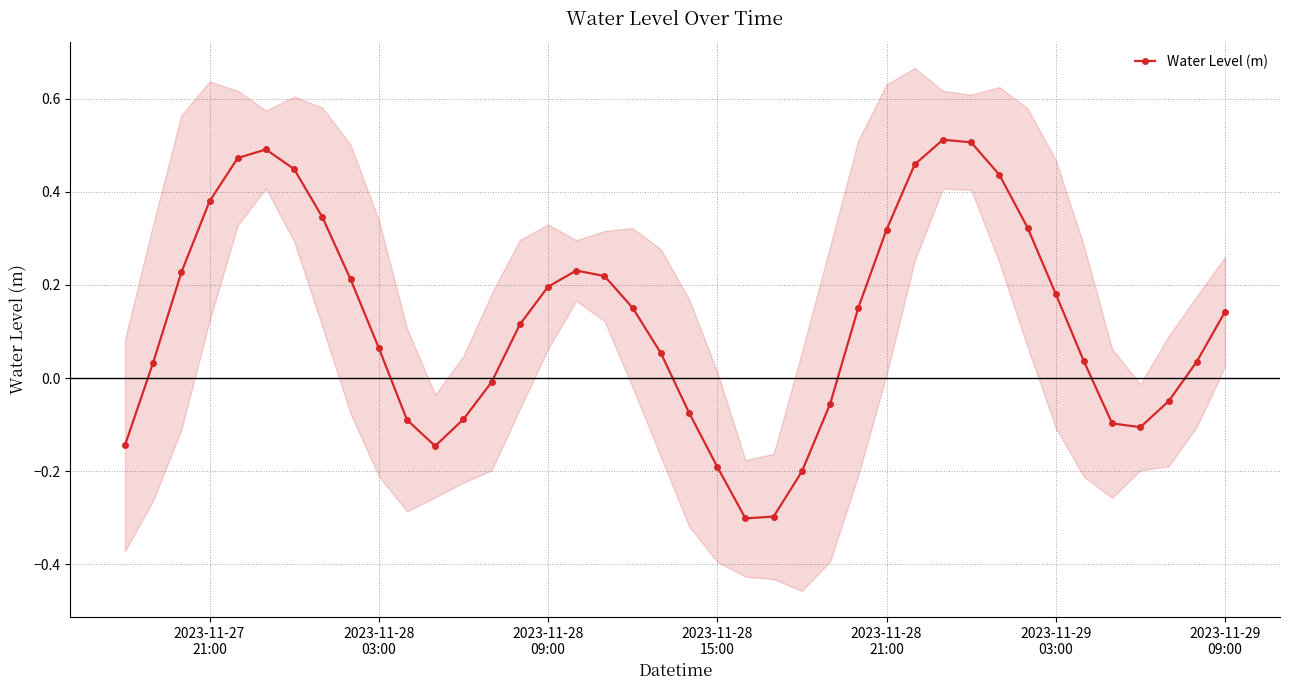

True or false: the data has more than 1 interior local peaks.

True